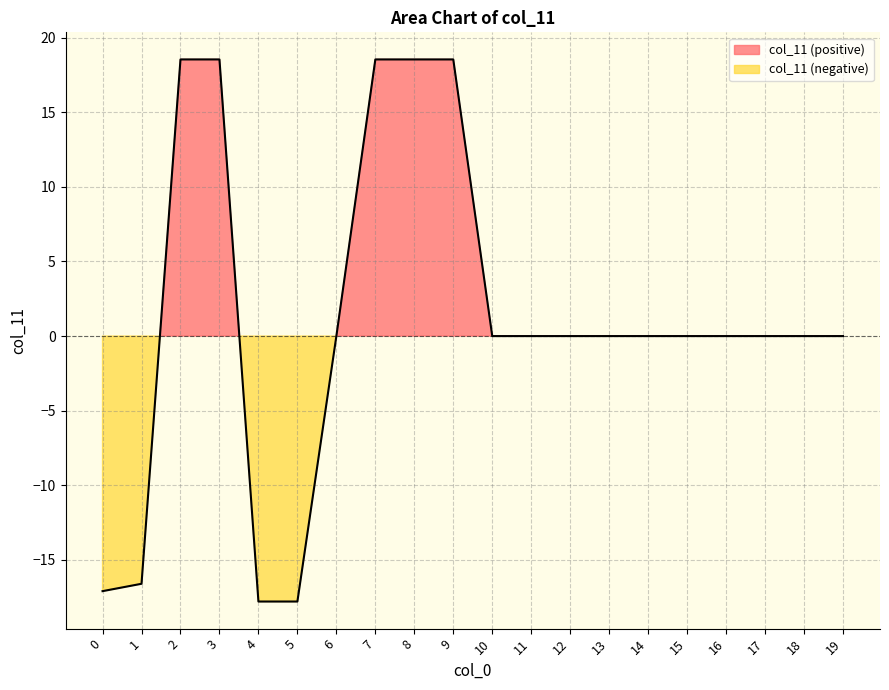

Where is the data nearest to the value 0?

6